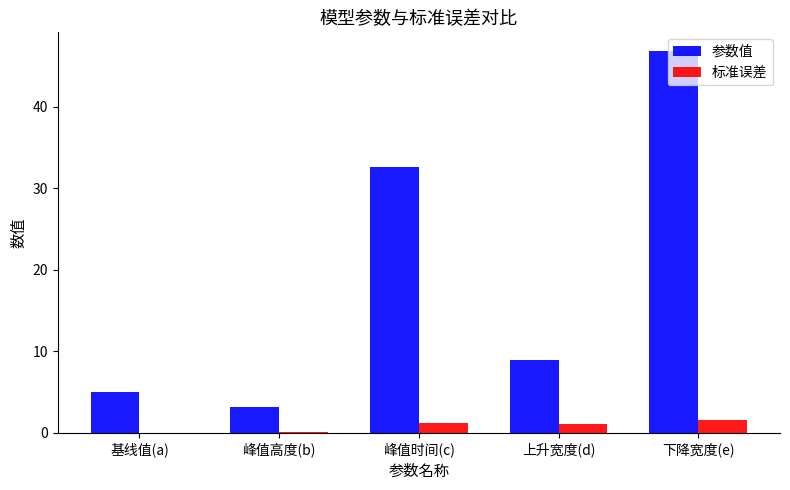

True or false: 参数值 has a value of 8.9 at 上升宽度(d).

True